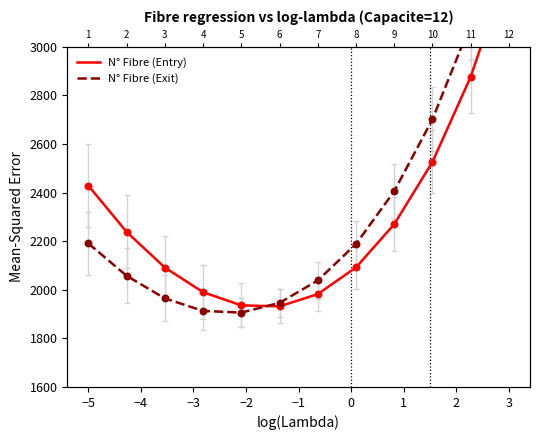

Is the value of N° Fibre (Exit) at −4 greater than the value of N° Fibre (Entry) at −2?

Yes